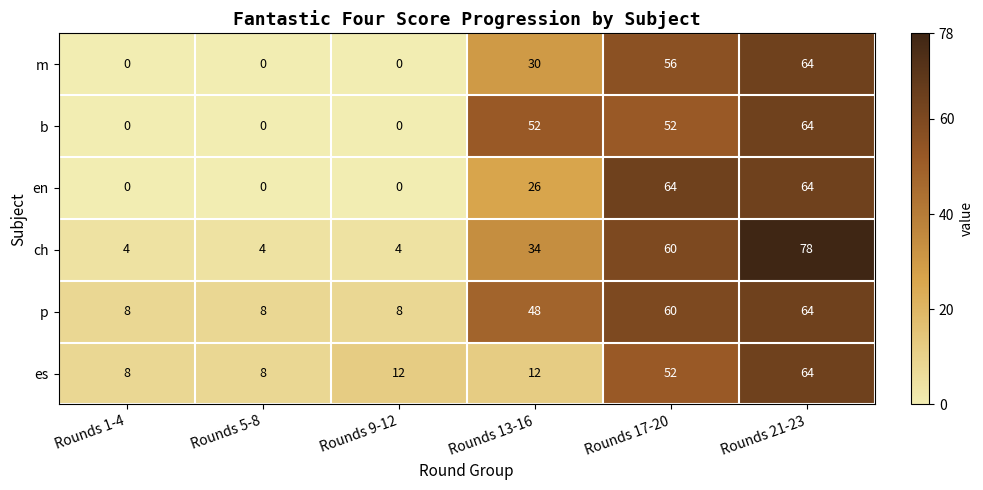

Count the en values in the range 0 to 64.

6